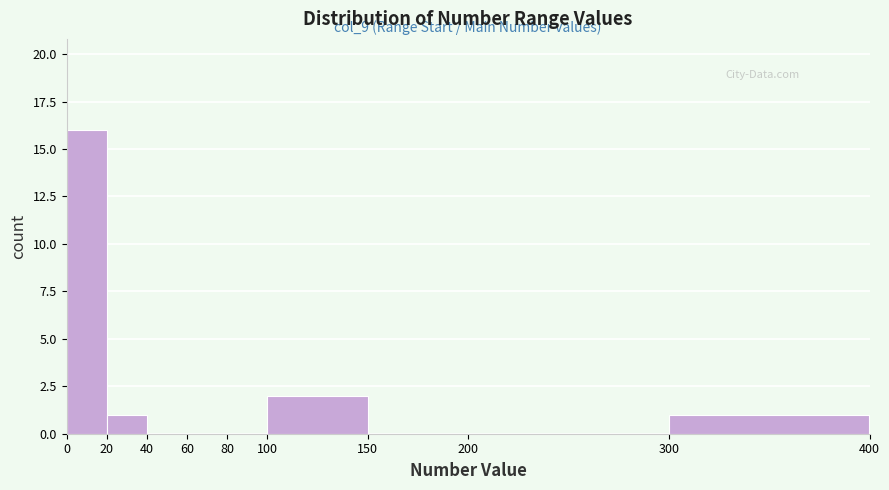

Over which range of the x-axis is the bar tallest?

0 to 20